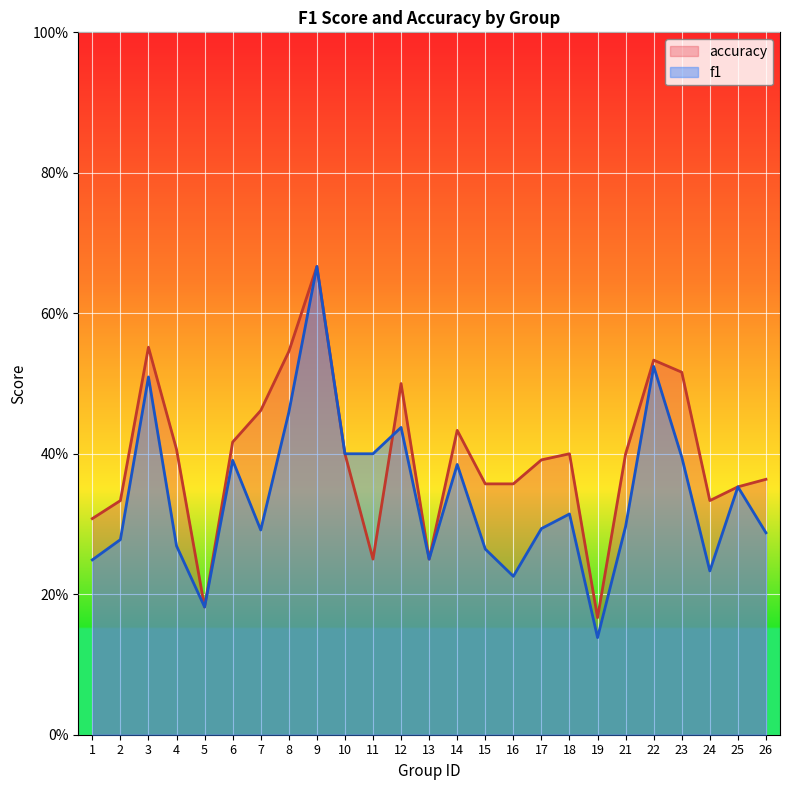

Which series has the largest total across all categories?

accuracy